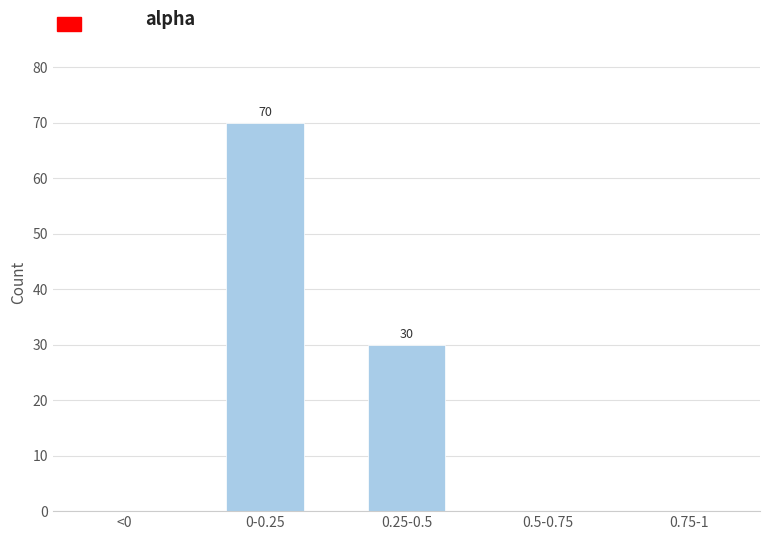

Reading right to left, list all the values displayed in this chart.

0.75-1=0	0.5-0.75=0	0.25-0.5=30	0-0.25=70	<0=0